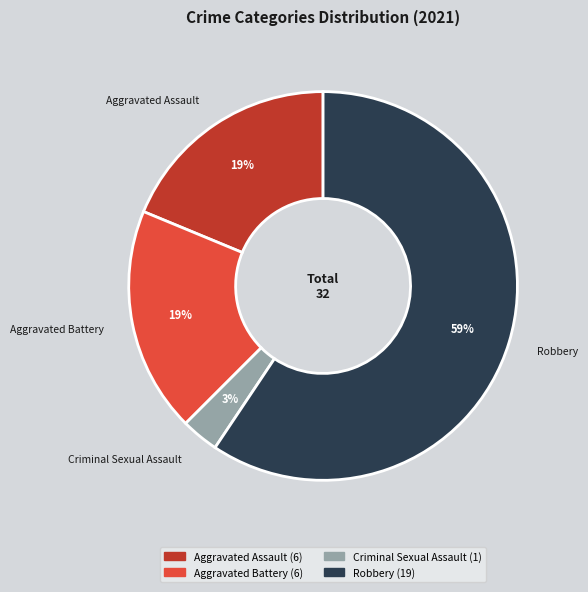

The Aggravated Assault slice represents 27% of the pie. True or false?

False